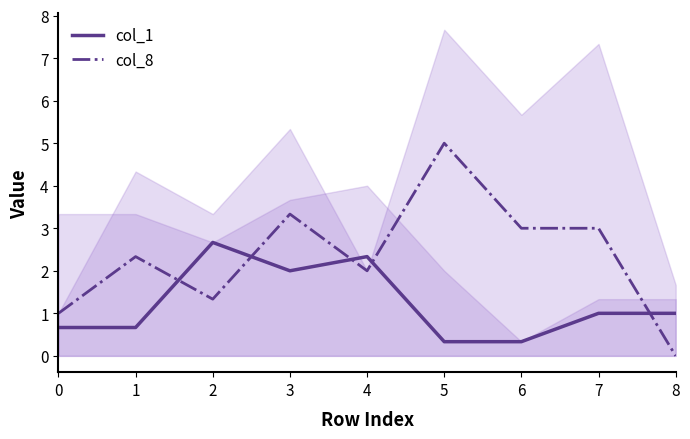

What is the difference between the highest and lowest values at 4?

0.3